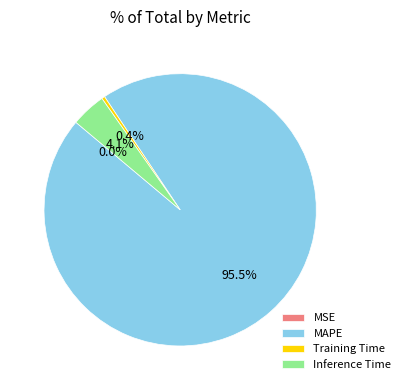

Which slice is the largest?

MAPE